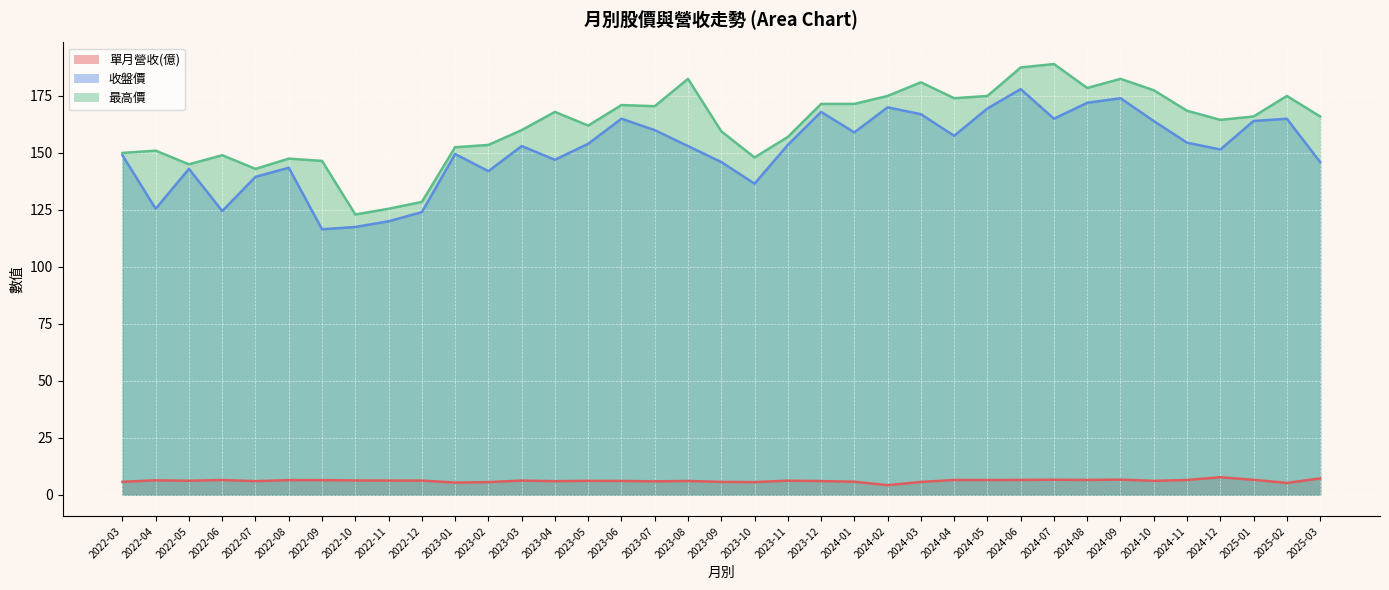

How many categories are shown in the chart?

37